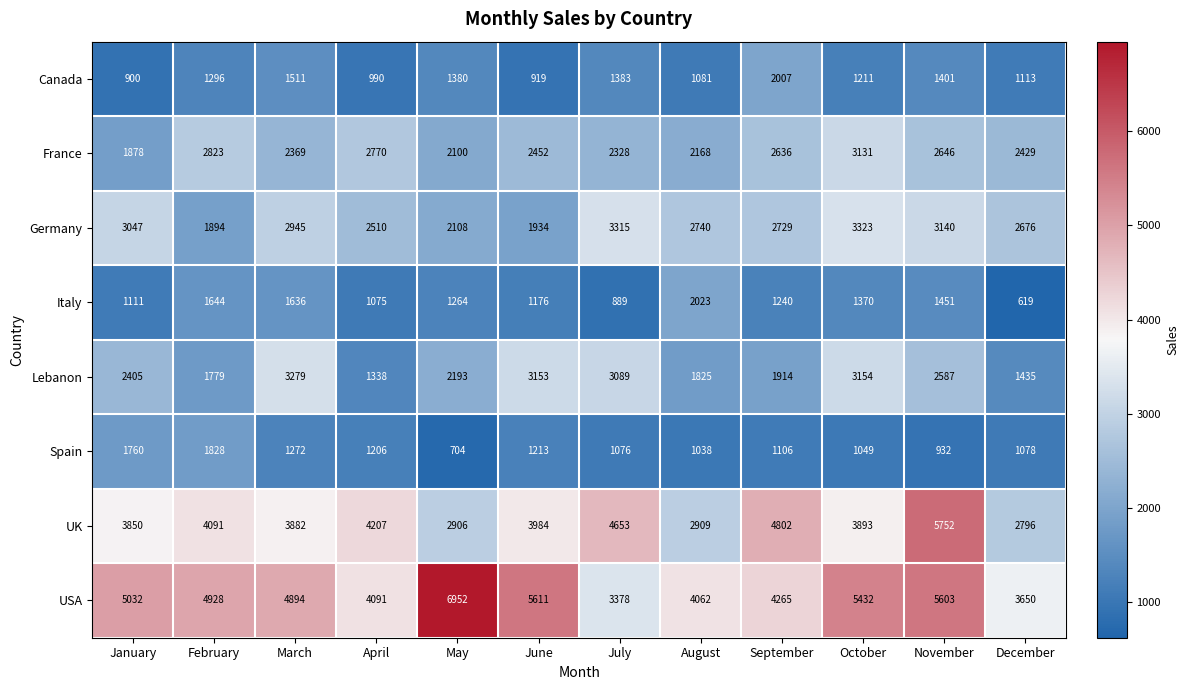

How many distinct data groups are displayed?

8